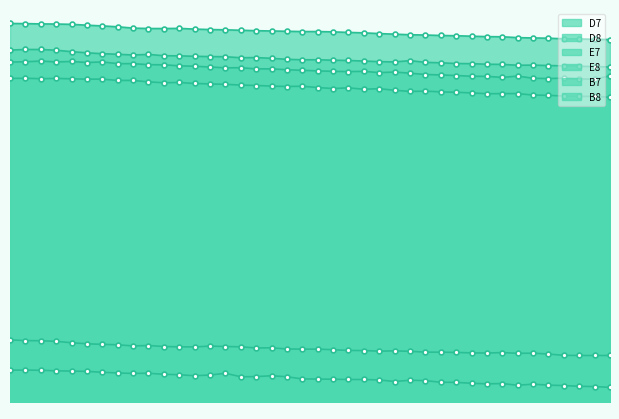

Is the value of B7 at 00:15:00 greater than the value of E8 at 00:10:00?

No